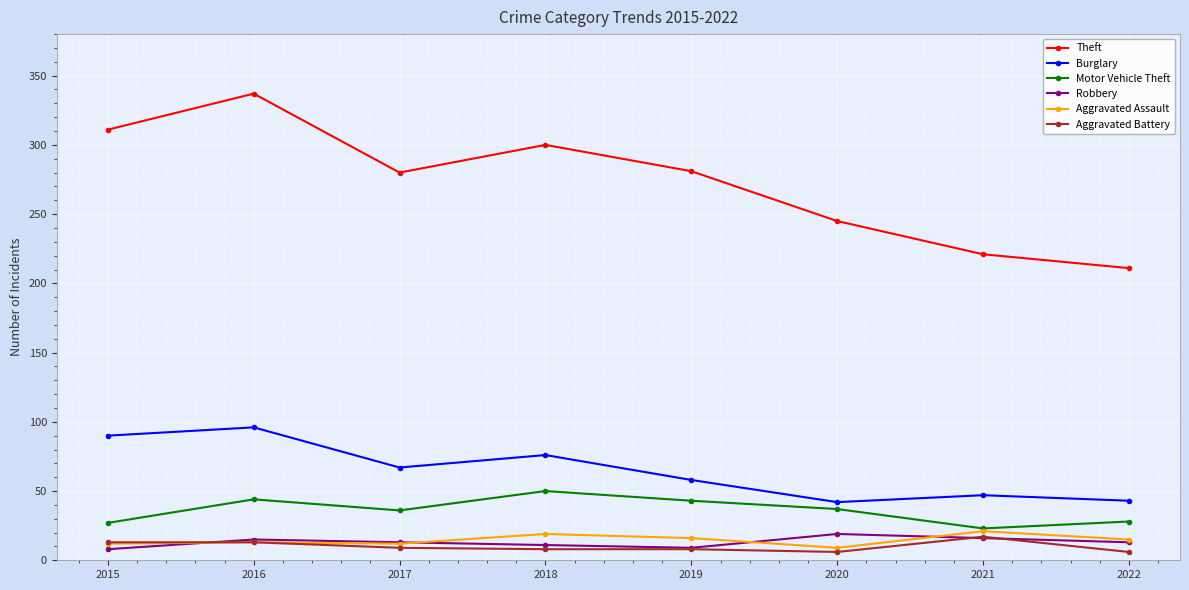

True or false: Aggravated Assault and Theft cross at least once.

False